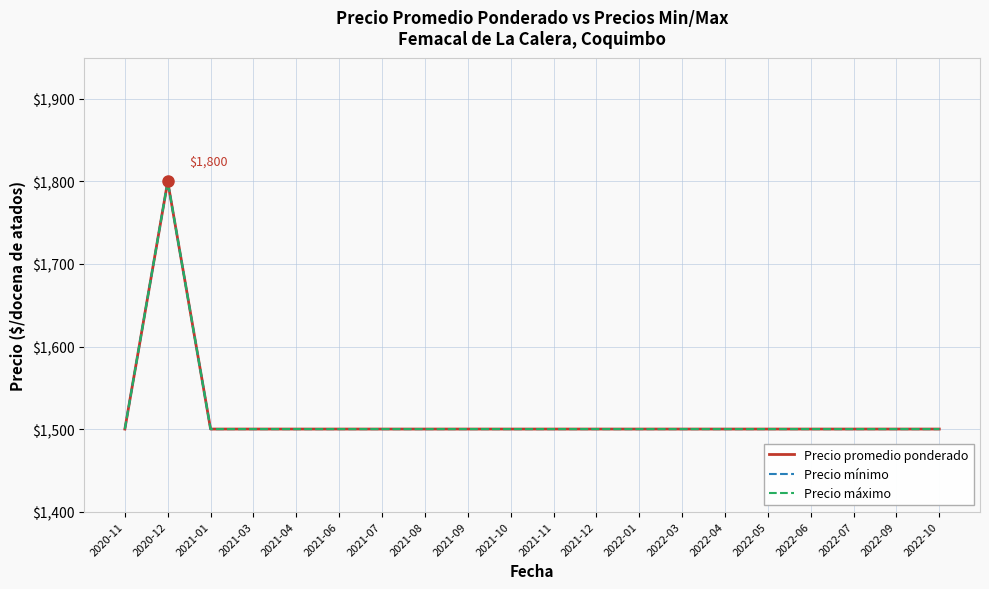

How many lines are shown in the chart?

3